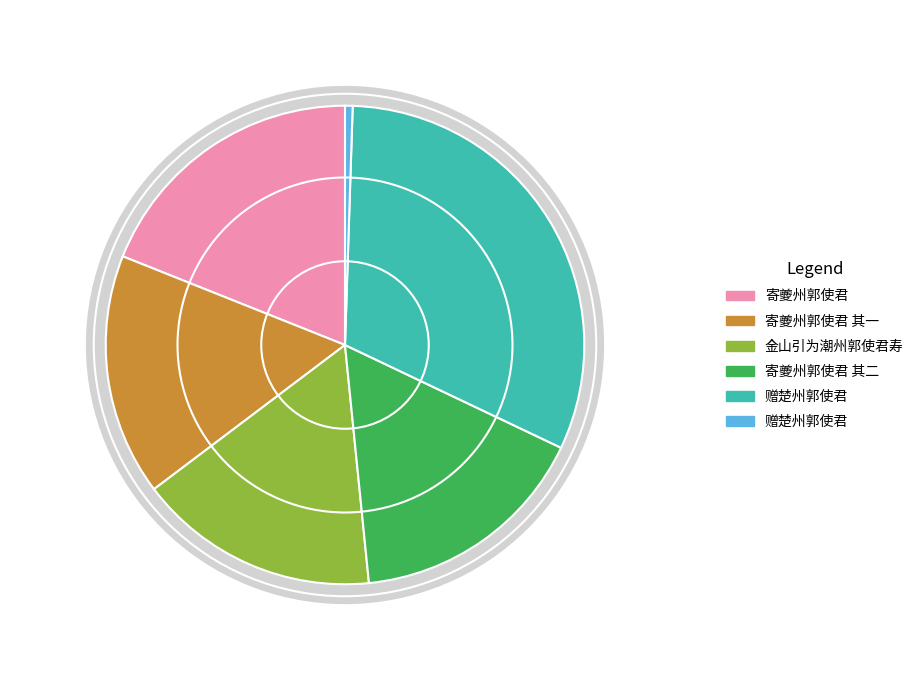

What is the smallest slice in the pie chart?

赠楚州郭使君